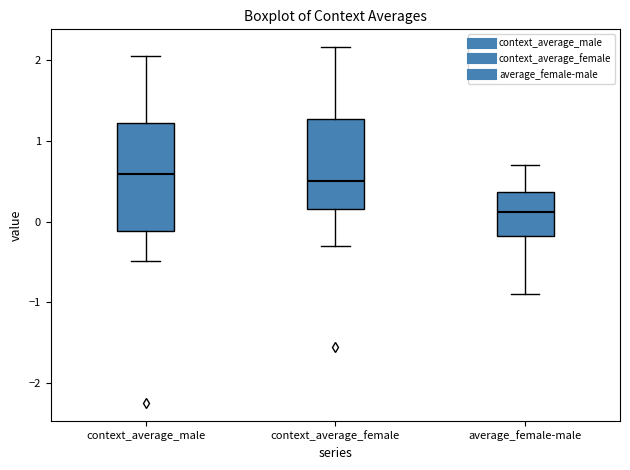

Reading left to right, read every box against the y-axis: the position of its median line, the range the box covers, and the ends of its whiskers. The values are not printed on the chart, so give them approximately, as read against the axis.

context_average_male: median 0.6, box -0.1 to 1.2, whiskers -0.5 to 2.1
context_average_female: median 0.5, box 0.2 to 1.3, whiskers -0.3 to 2.2
average_female-male: median 0.1, box -0.2 to 0.4, whiskers -0.9 to 0.7